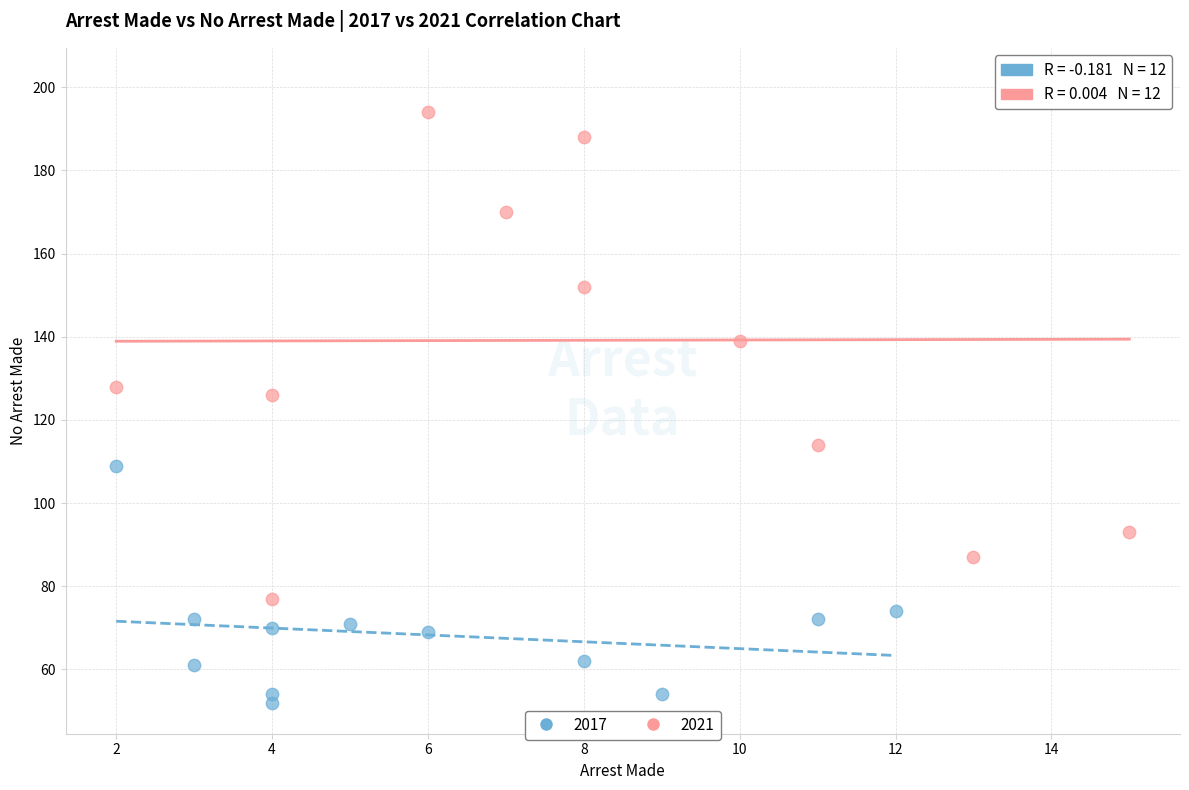

Which series has the largest Y range (max minus min)?

2021